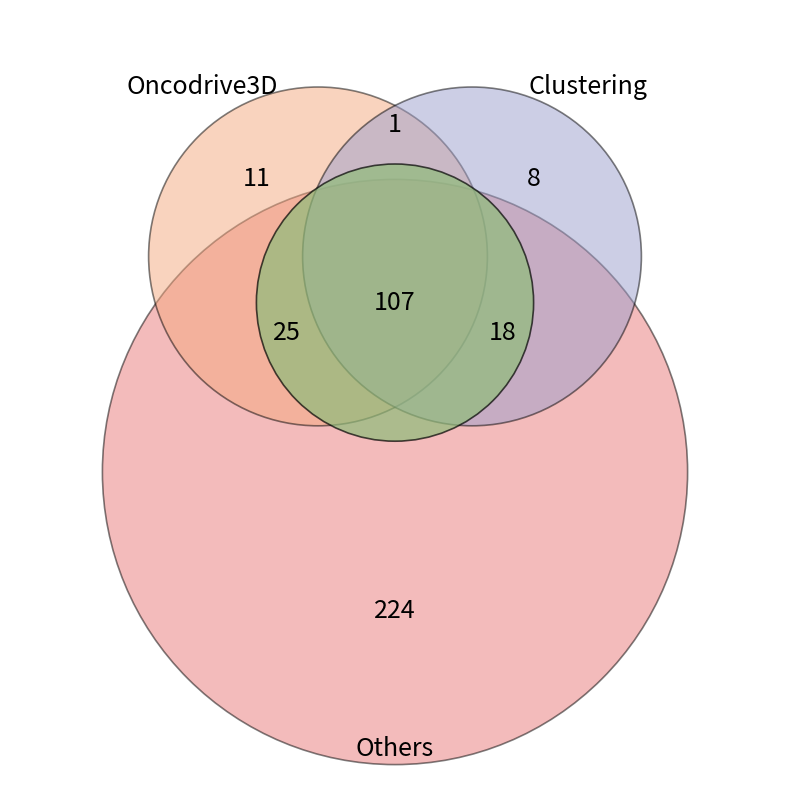

True or false: 34 accounts for 1% of the total.

False